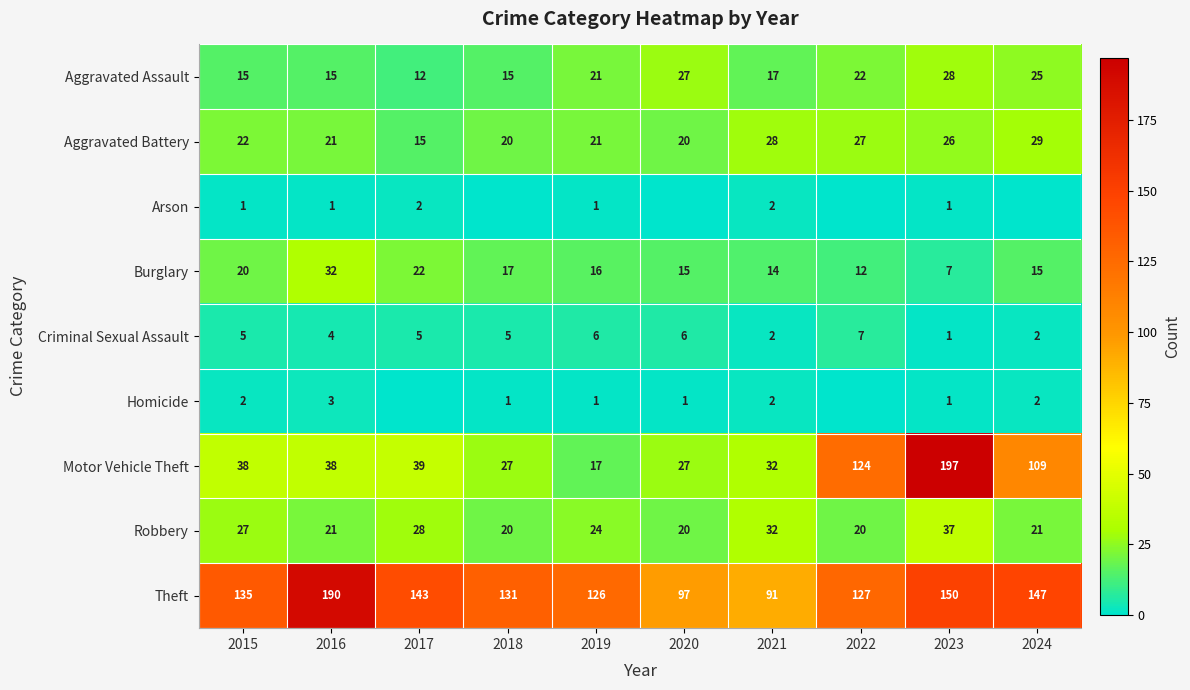

How many values in the Aggravated Battery series are below 22?

5